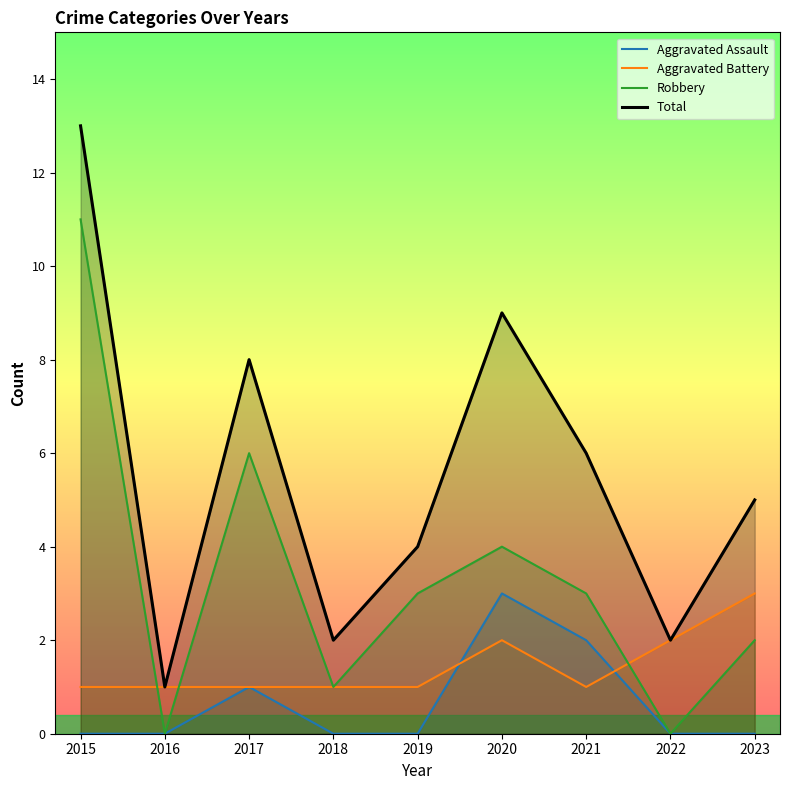

True or false: Total and Aggravated Assault intersect in this chart.

False